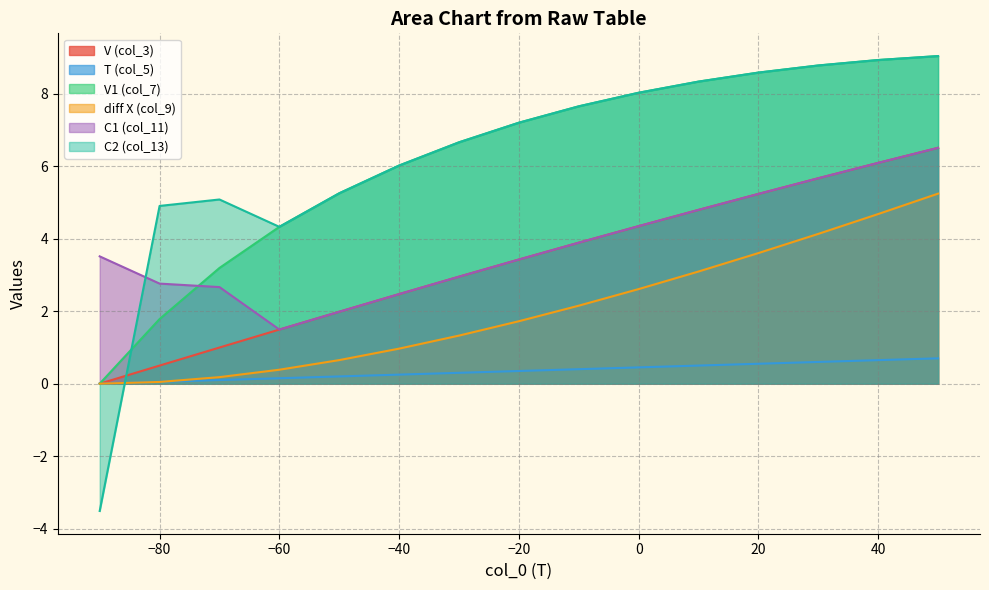

How many positive values does the diff X (col_9) series have?

14